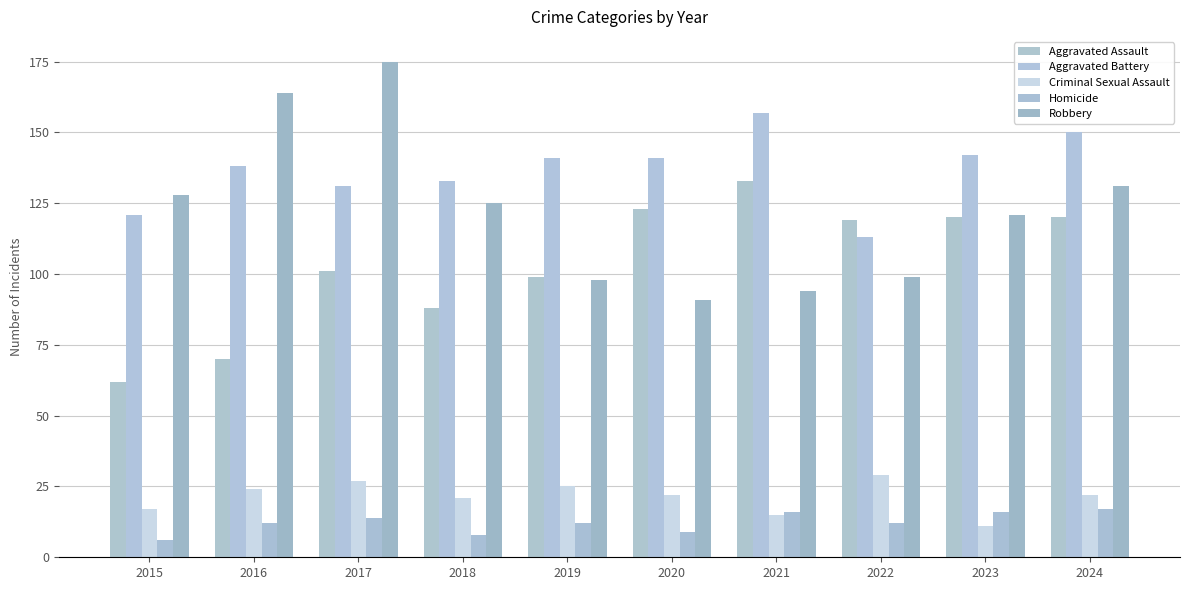

How many groups of bars are there?

10